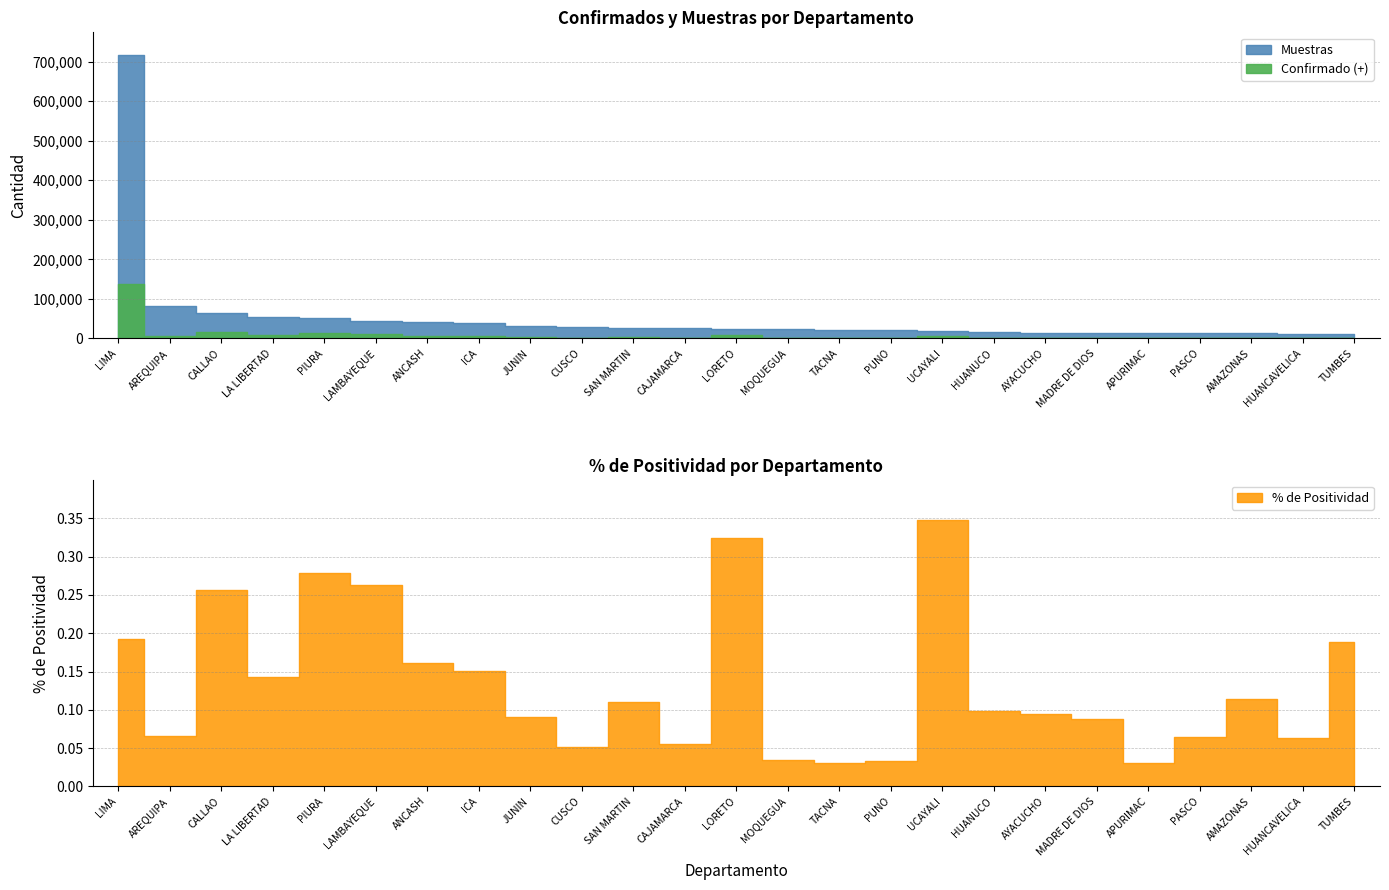

What is the average value of the Muestras series?

56716.4